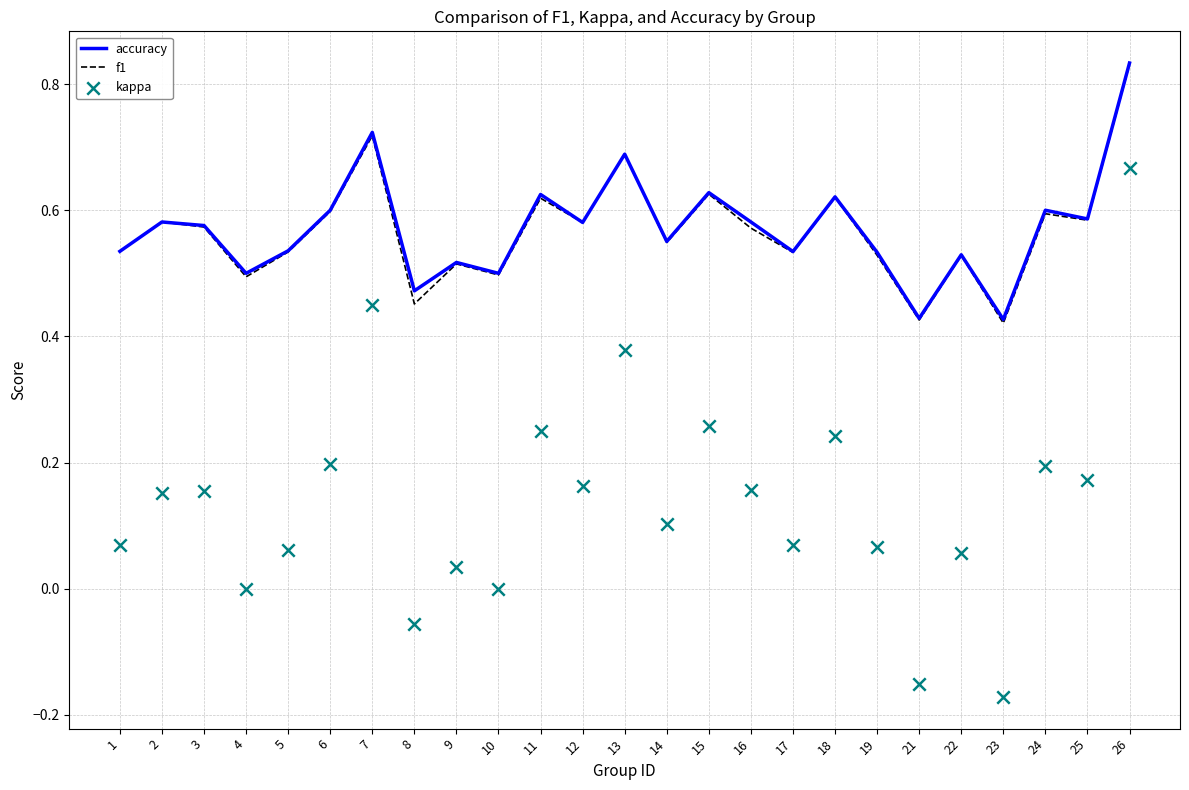

At which category is the sum across all series the highest?

26